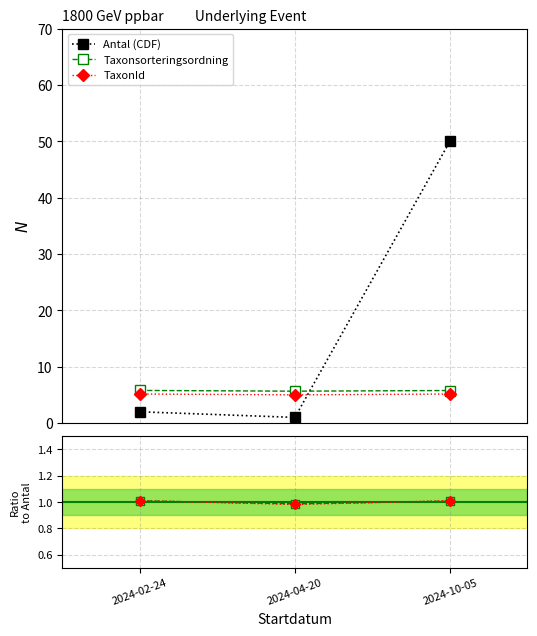

Which series has the widest spread of values?

Antal (CDF)